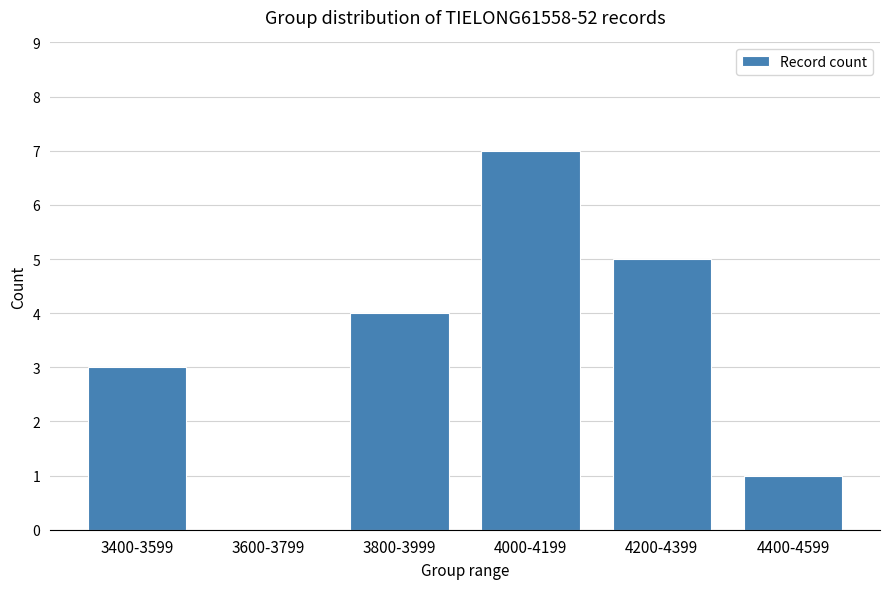

What is the ratio of the value at 3400-3599 to the value at 4000-4199?

0.4